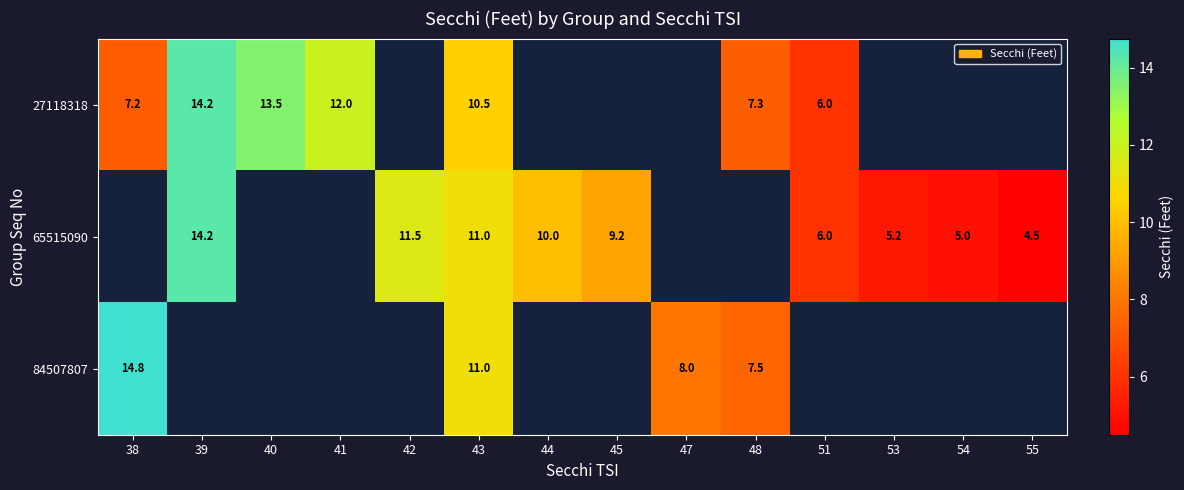

The 65515090 series shows 7.3 at 43. True or false?

False